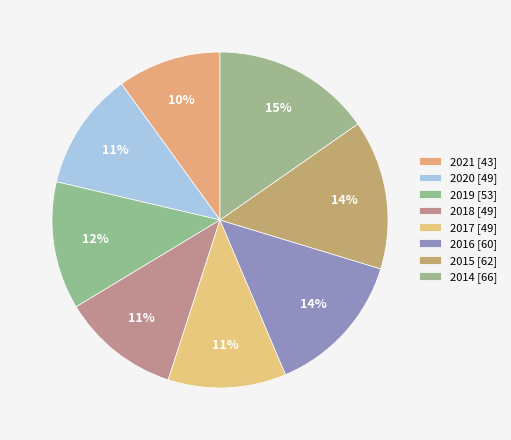

What is the total percentage of 2018 and 2016?

25.3%